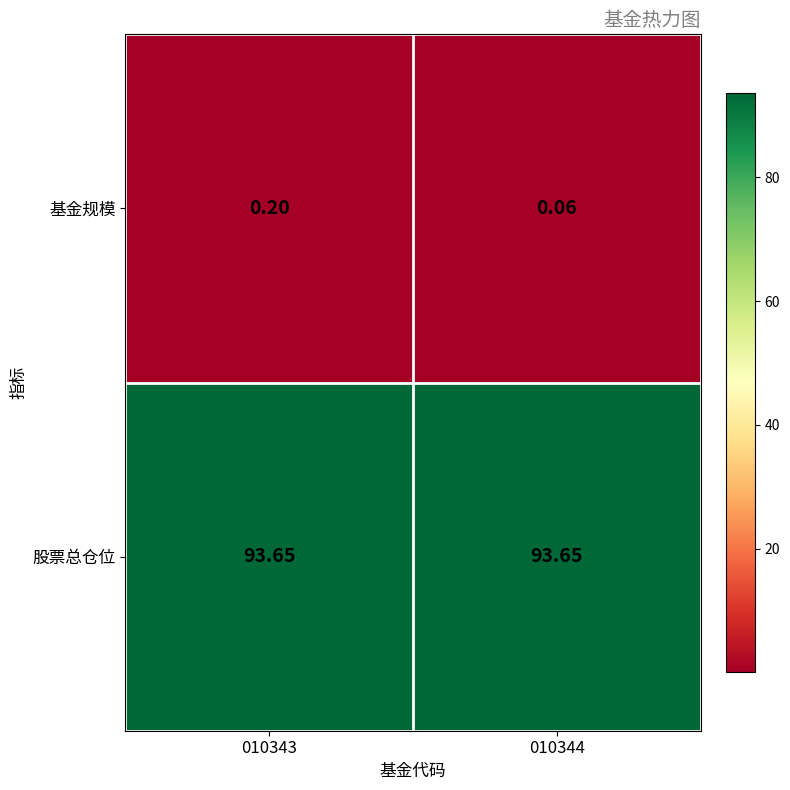

Which series has the largest total across all categories?

股票总仓位